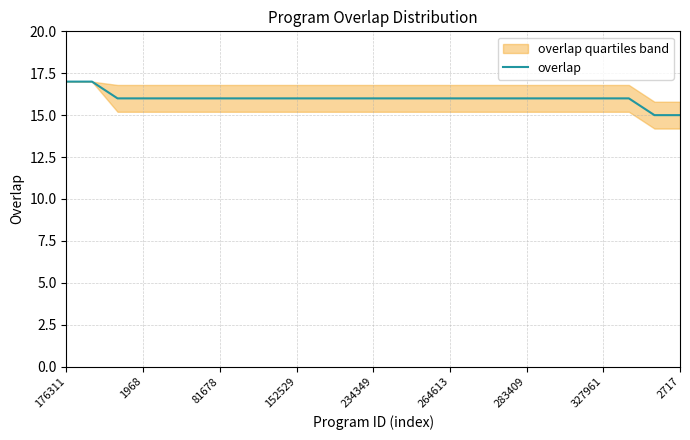

At which category does the chart reach its minimum across all series?

23